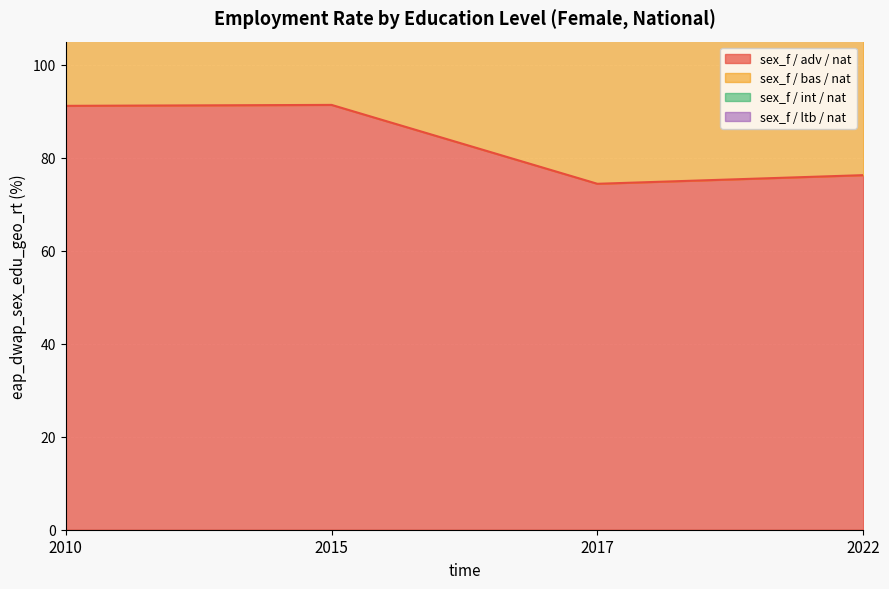

What is the difference between the maximum and minimum values in the sex_f / bas / nat series?

107.3